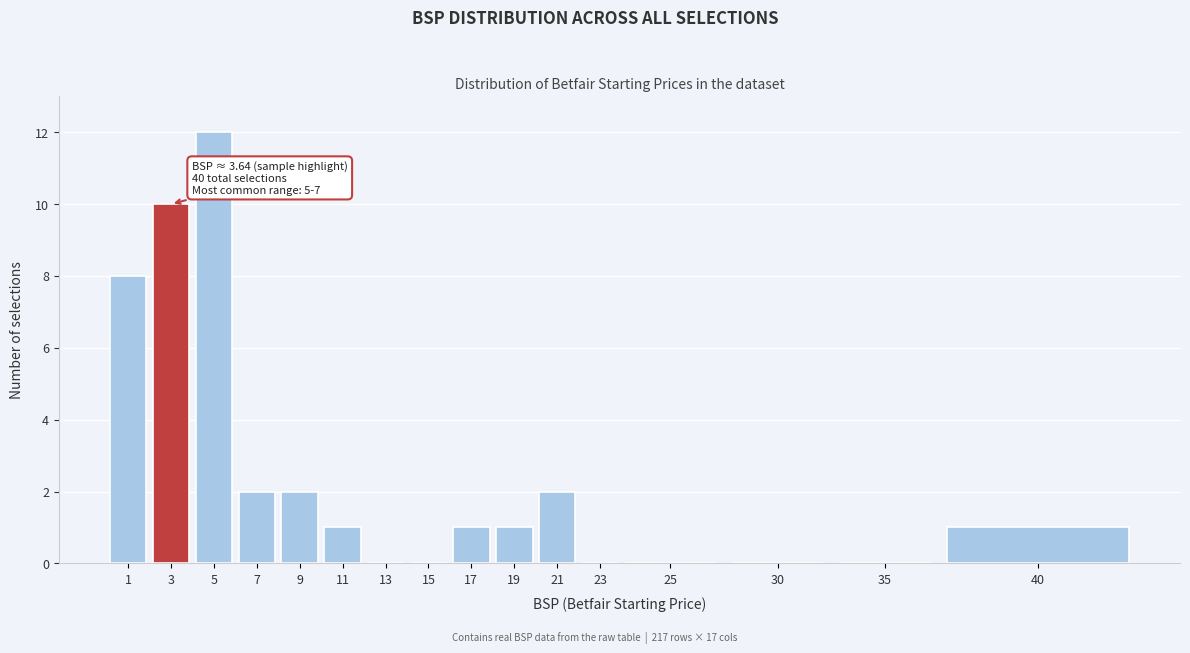

Reading left to right, what are all the values shown in this chart?

1=8	3=10	5=12	7=2	9=2	11=1	13=0	15=0	17=1	19=1	21=2	23=0	25=0	30=0	35=0	40=1